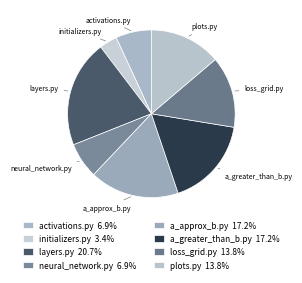

Approximately how many times larger is the value at neural_network.py compared to a_approx_b.py?

0.4